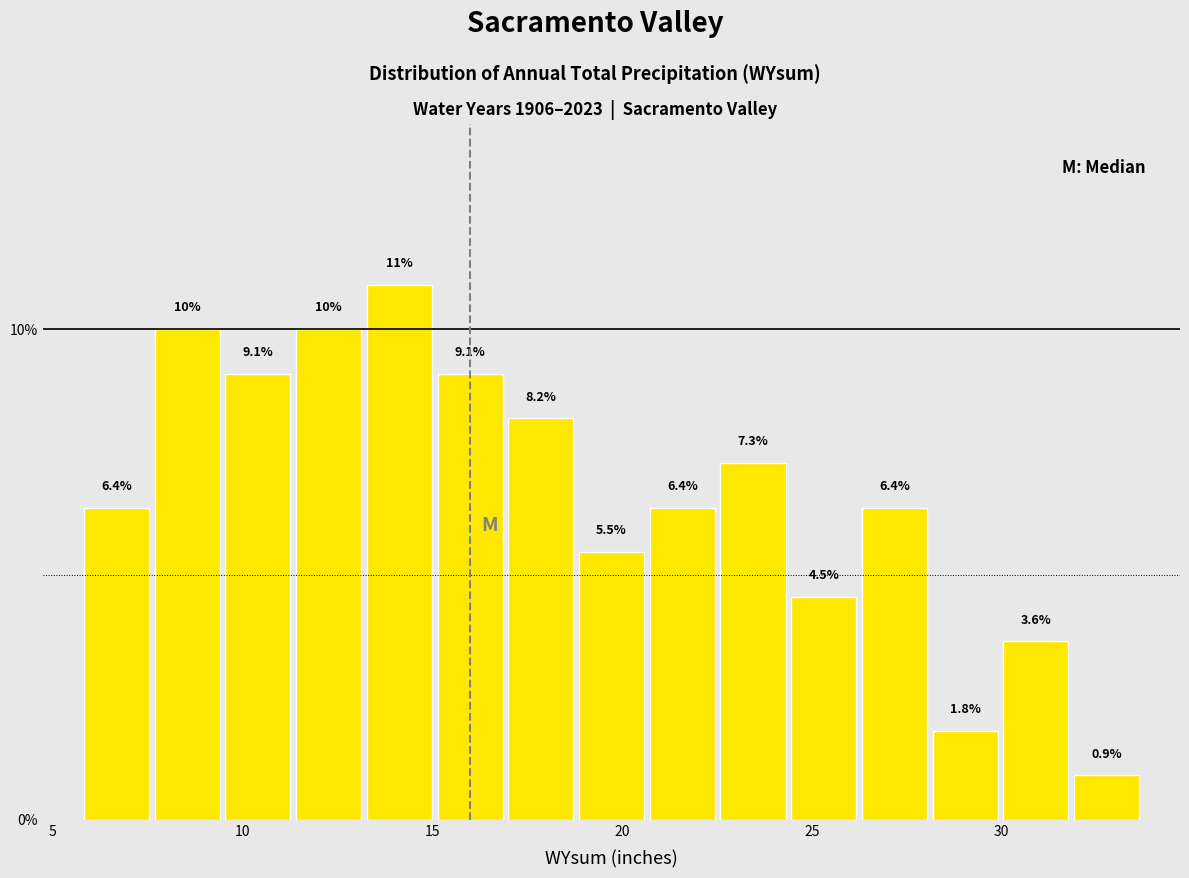

Read against the x-axis, roughly where is the centre of the tallest bar?

14.0